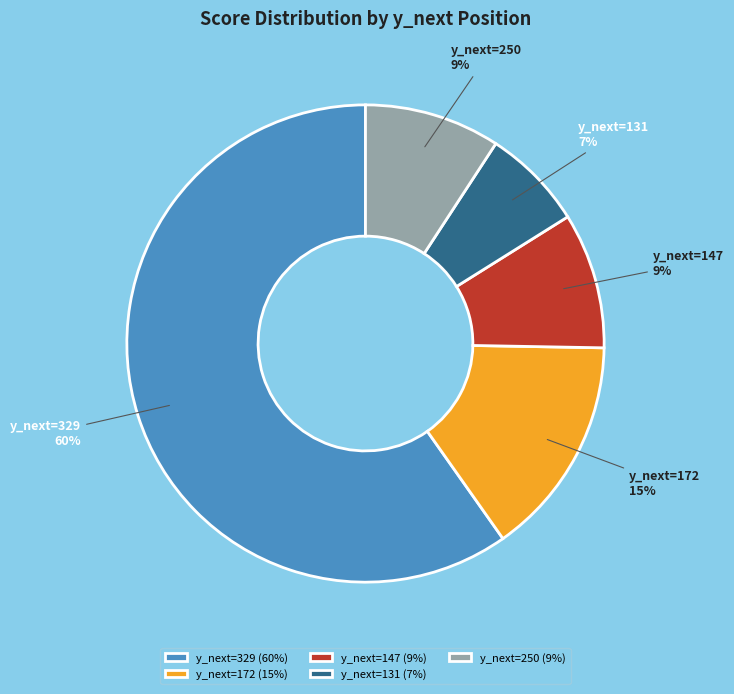

True or false: y_next=131 accounts for 20% of the total.

False